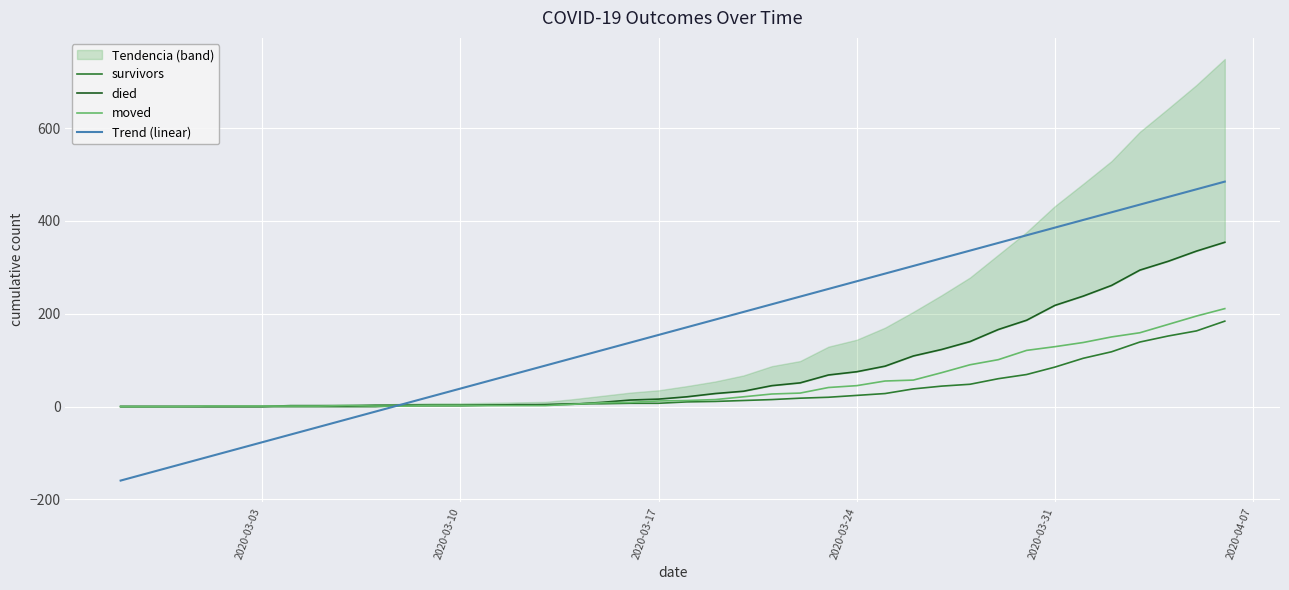

Does the chart display data point markers on the line(s)?

No